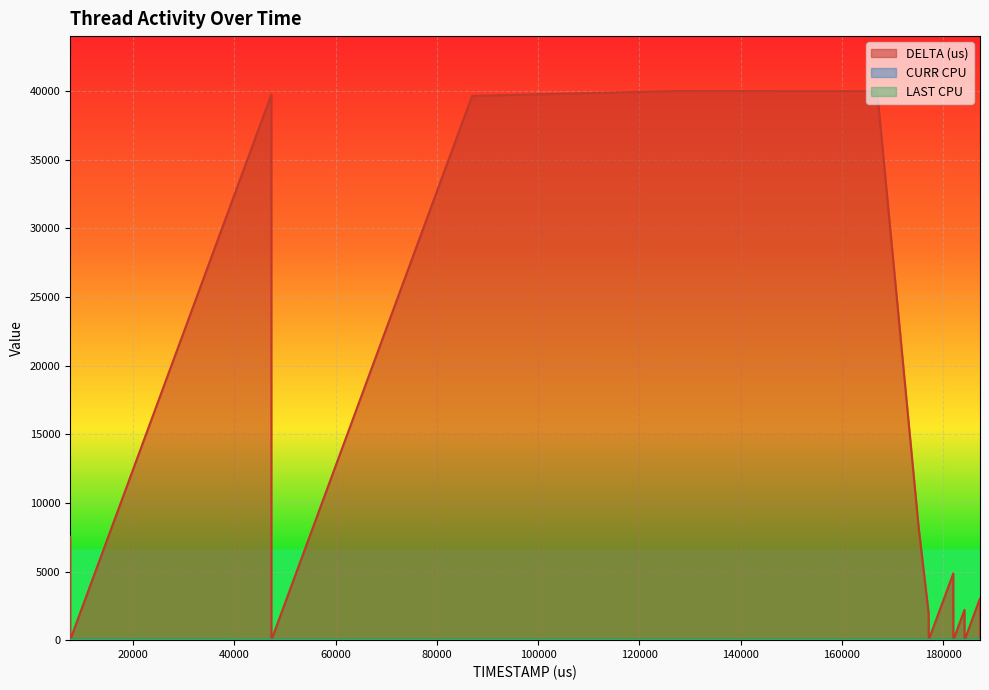

Which series has the largest total across all categories?

DELTA (us)